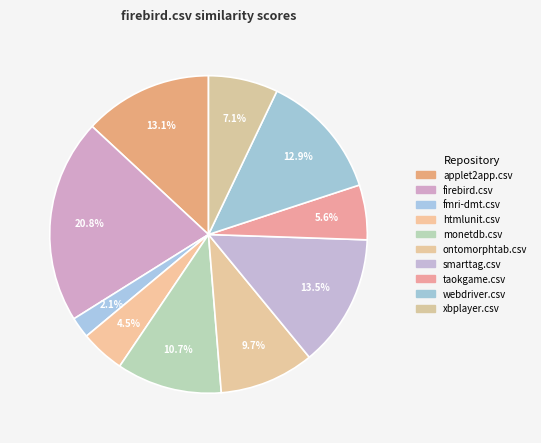

What is the total percentage of monetdb.csv and xbplayer.csv?

17.8%